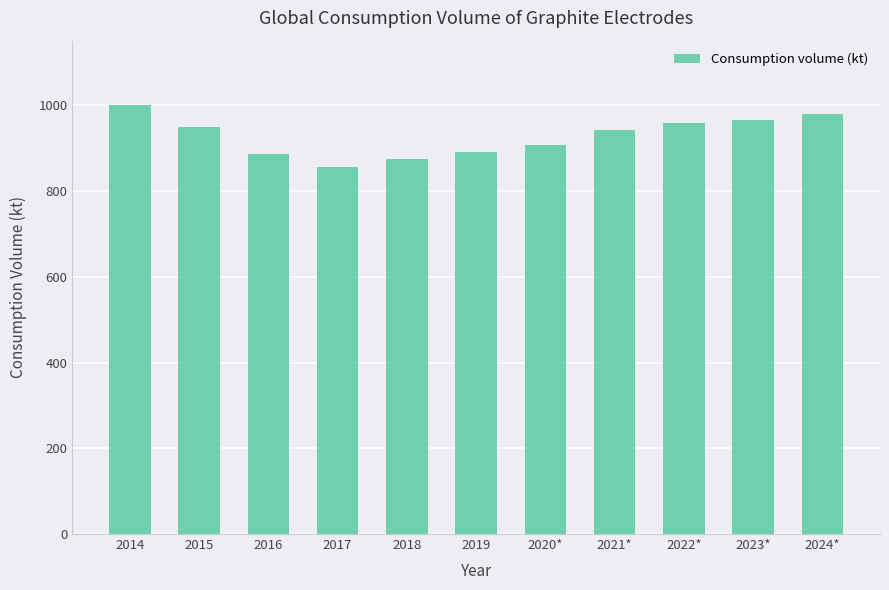

What is the difference between the values at 2017 and 2018?

19.2